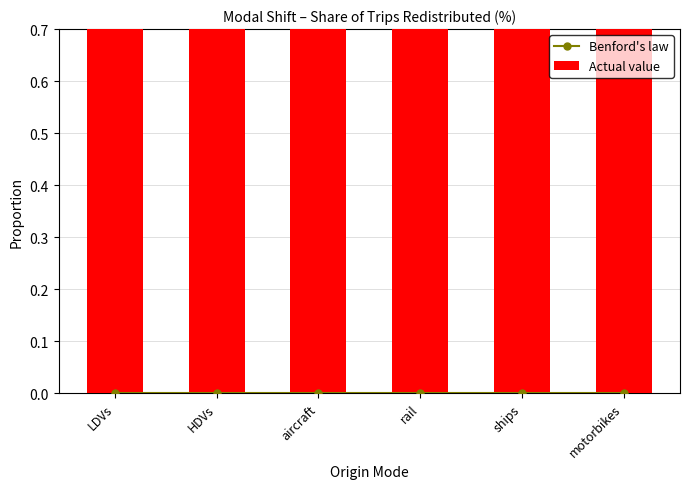

How many series are shown in this chart?

2